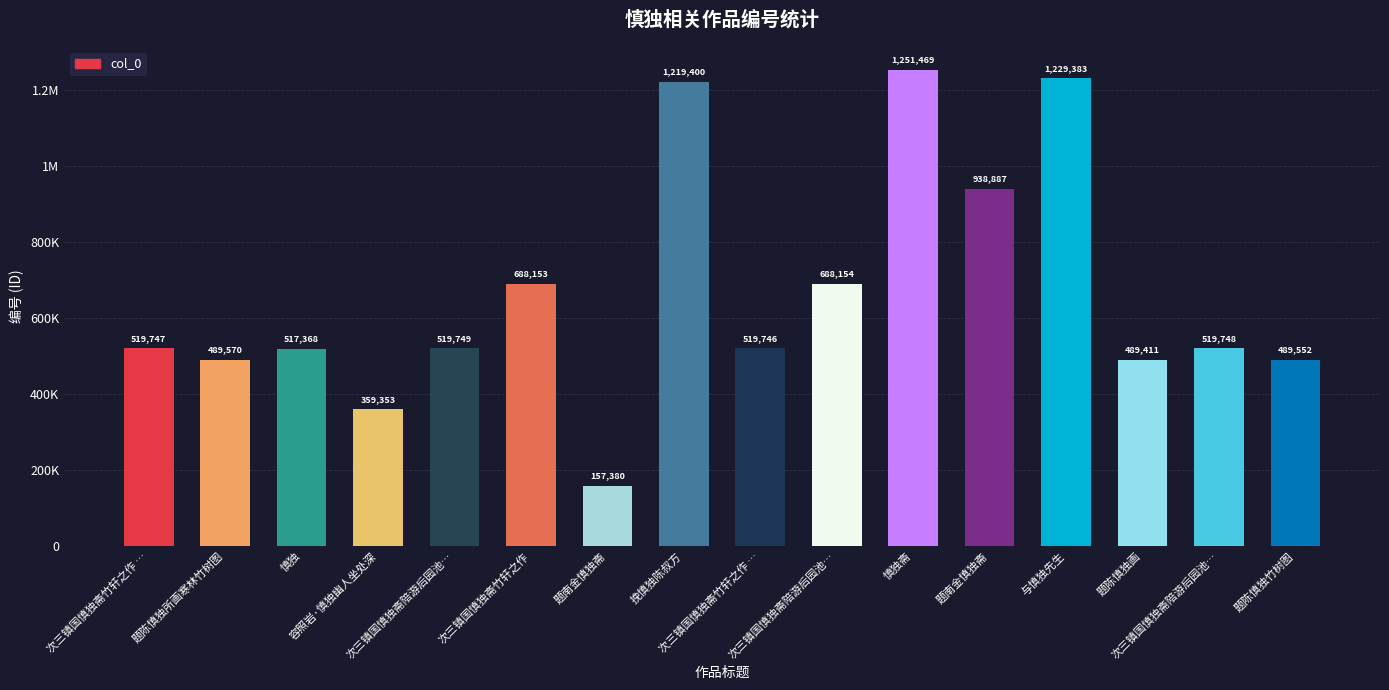

What is the difference between the maximum and second lowest values?

892116